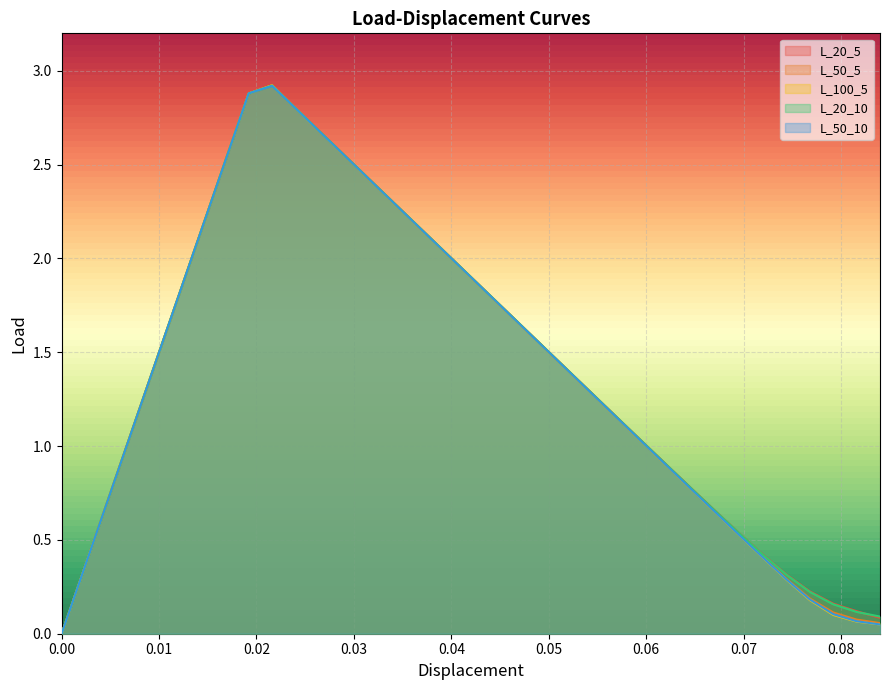

Between 0.0264 and 0.036, which series saw the biggest shift?

L_100_5